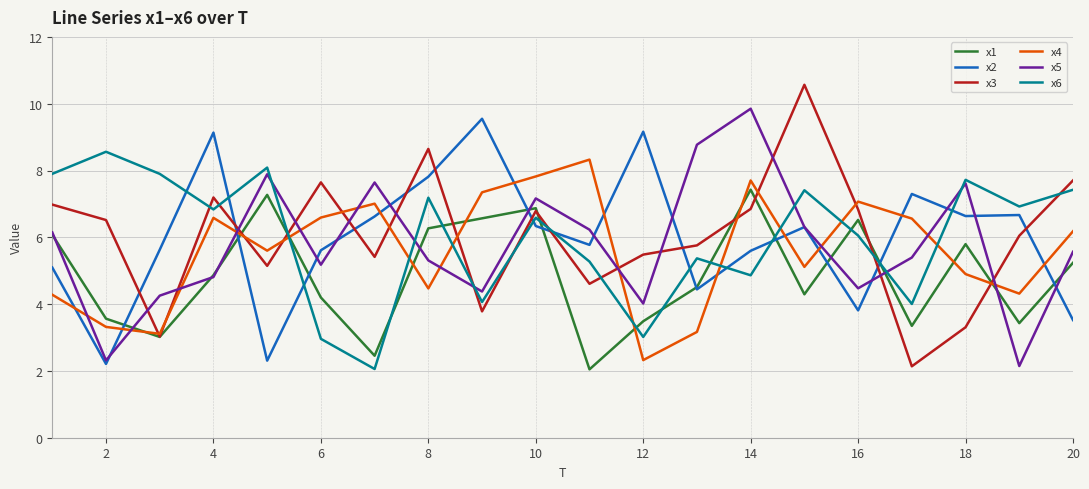

What is the minimum value for x6?

2.1